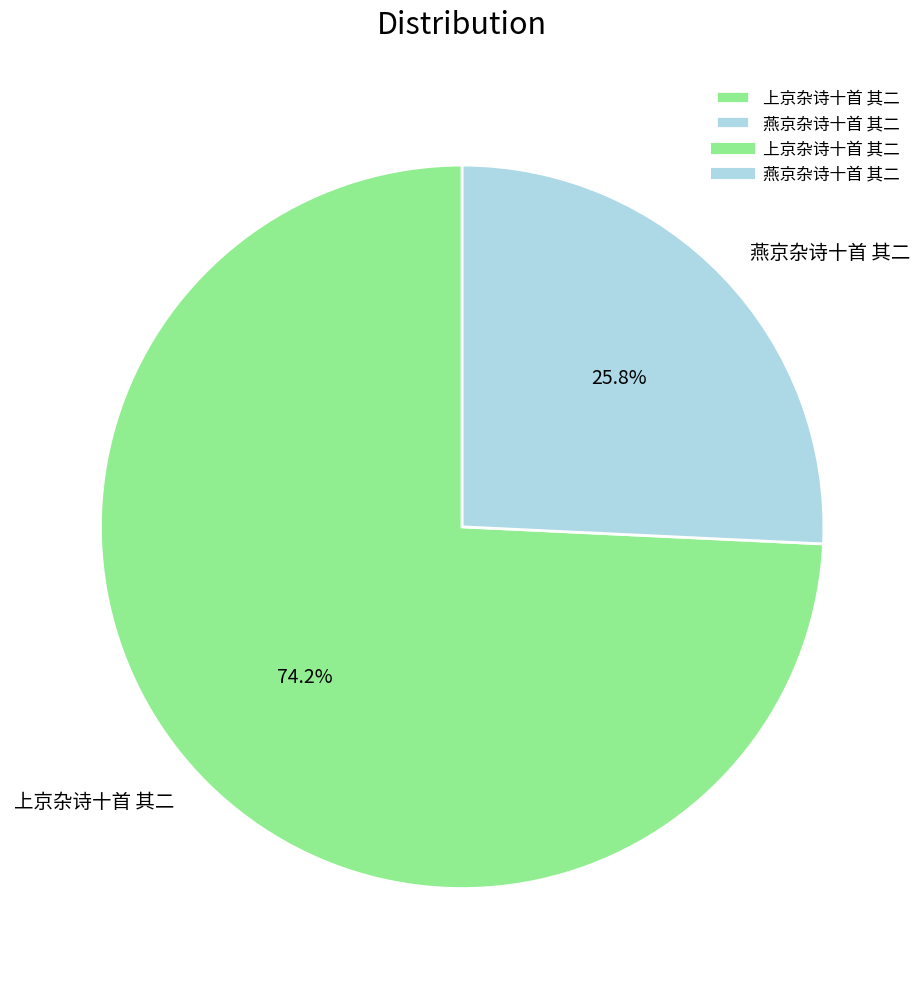

To the nearest percent, what percentage of the pie is 上京杂诗十首 其二?

74%